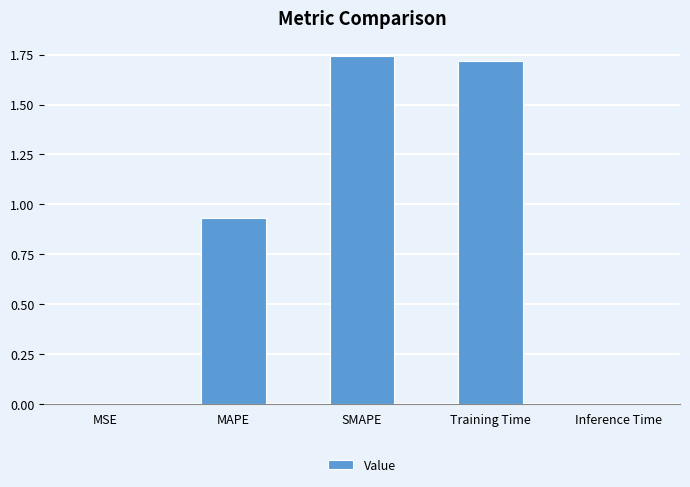

Which has a higher value, SMAPE or MSE?

SMAPE